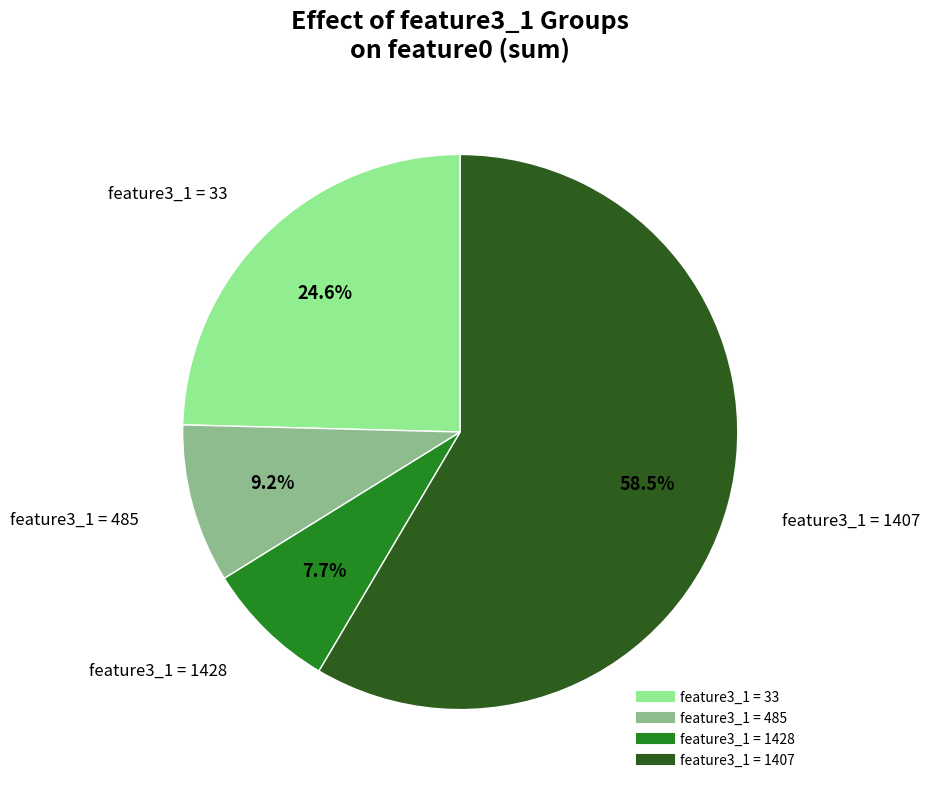

Does any single category account for the majority?

Yes